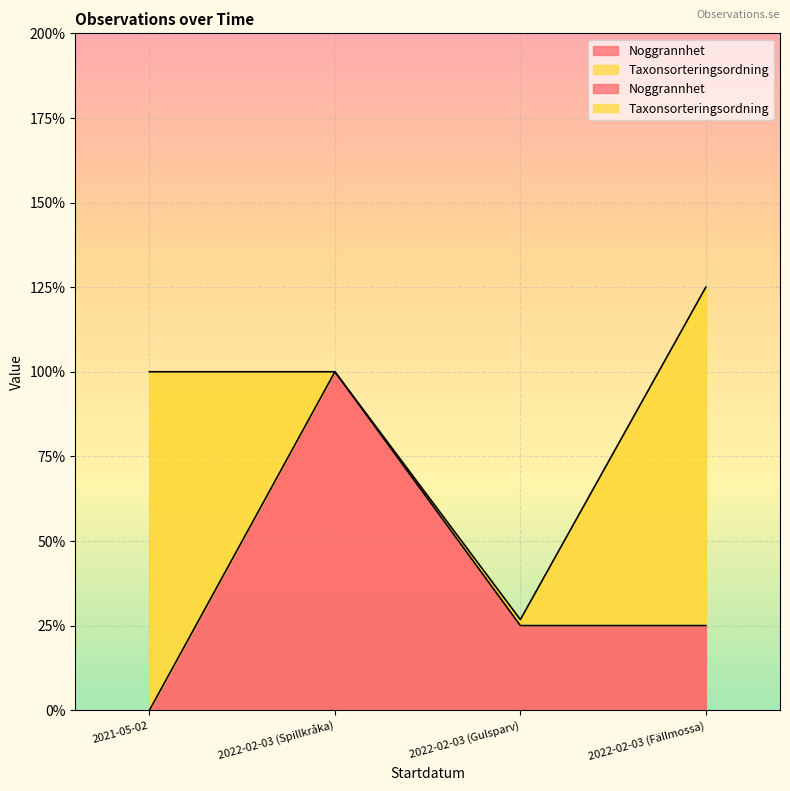

What position from the left is 2021-05-02?

1